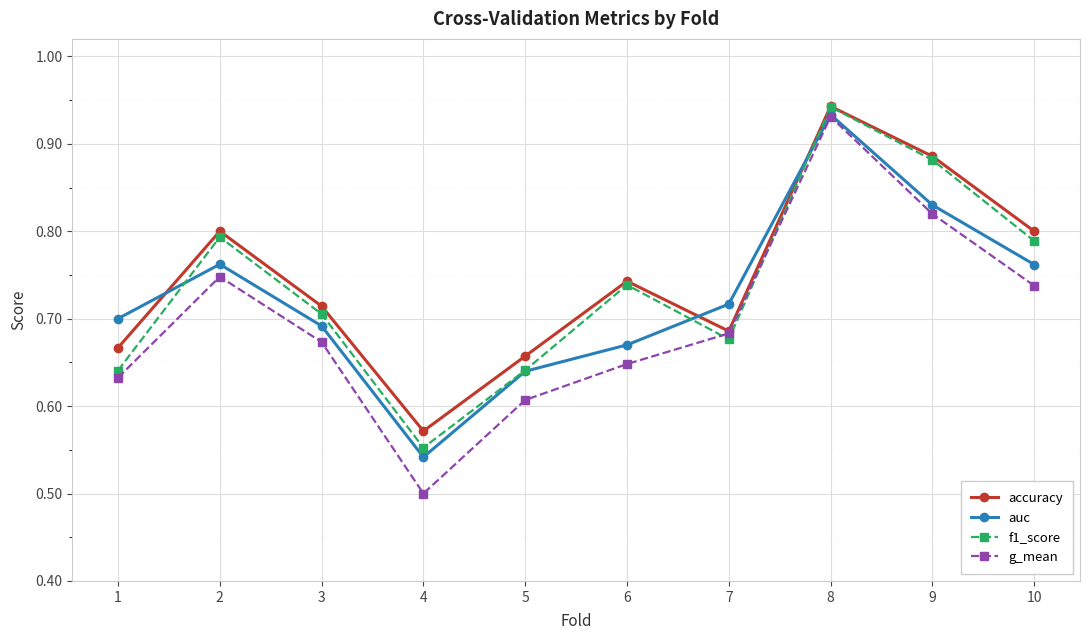

At which label does g_mean reach its peak?

8